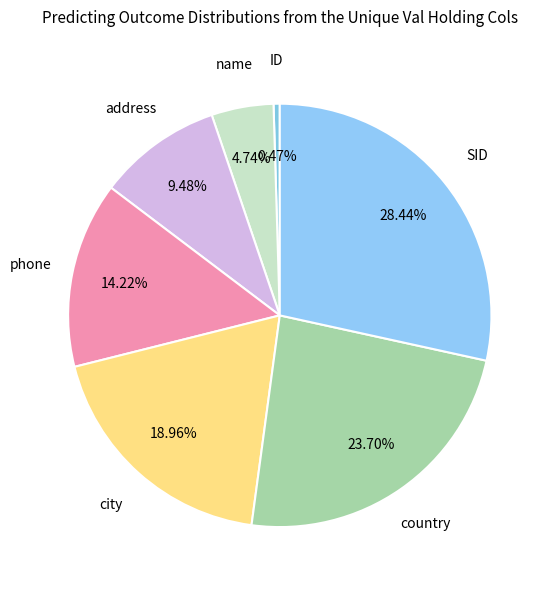

What percentage is NOT represented by name?

95.2%